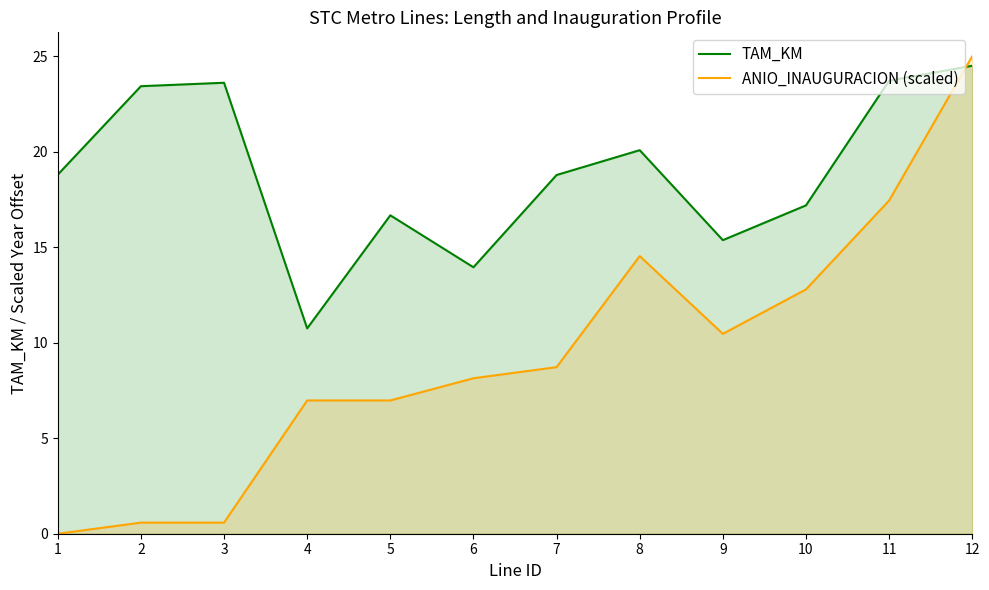

Which has a higher value, 10 or 3?

3